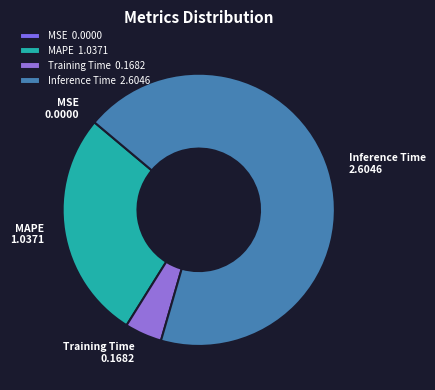

Do Inference Time and MAPE together represent more than half of the pie?

Yes